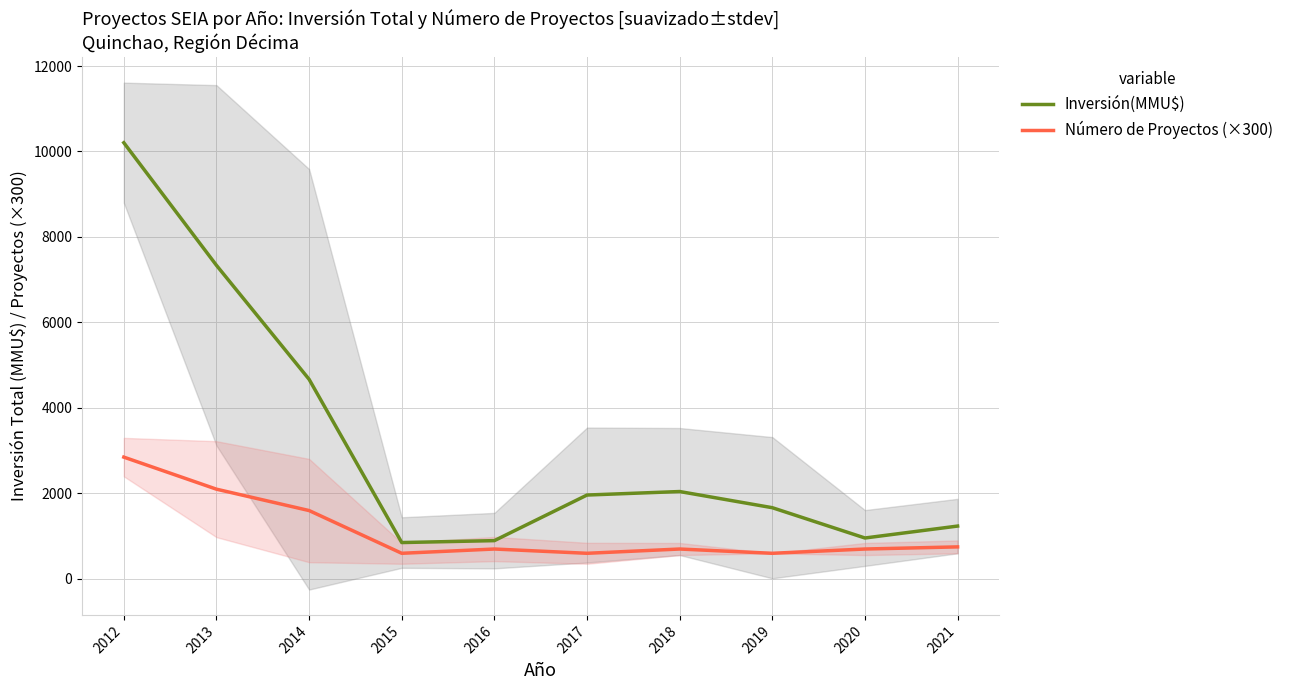

List the series in order of their peak value, highest first.

Inversión(MMU$), Número de Proyectos (×300)